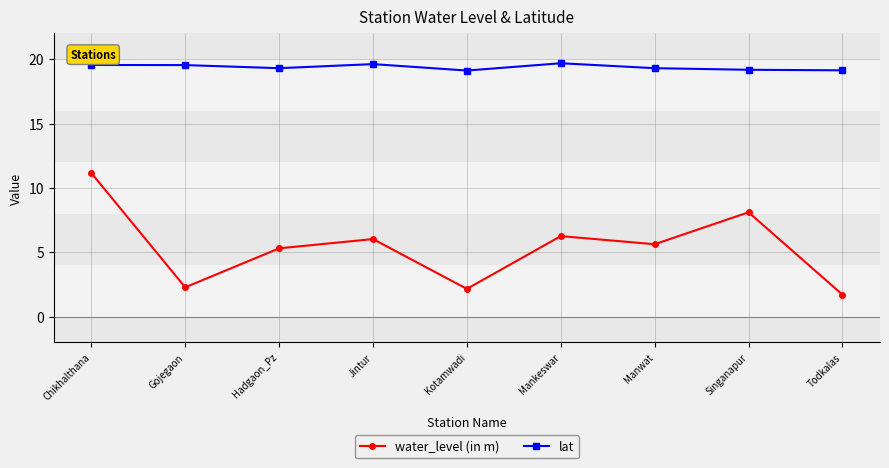

What is the label of the 6th point from the left?

Mankeswar